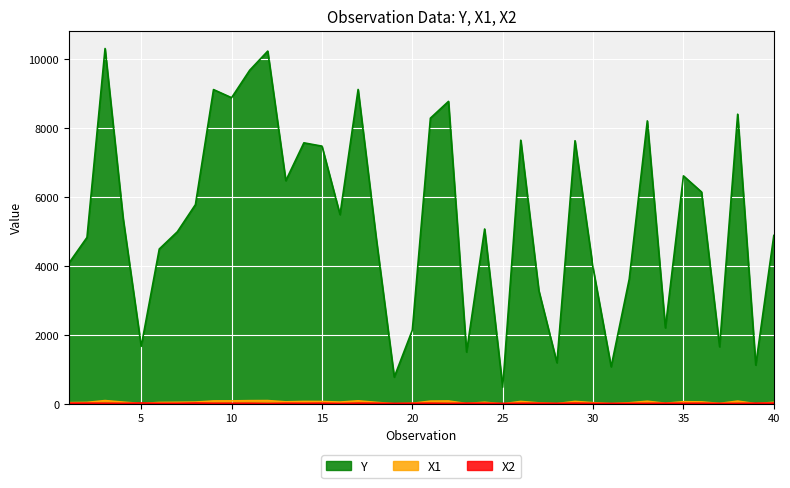

Which series changed the most between 1 and 27?

Y